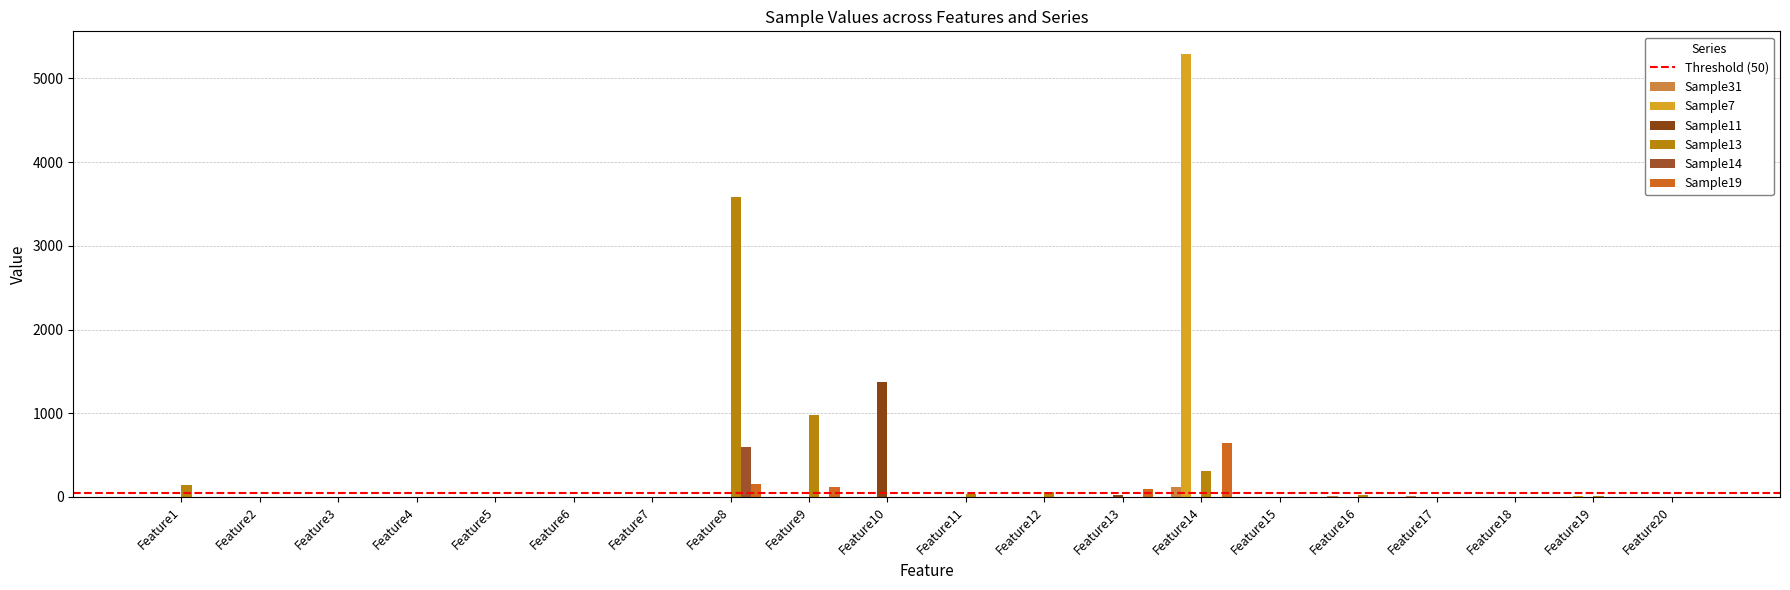

What is the total value across all series at Feature15?

3